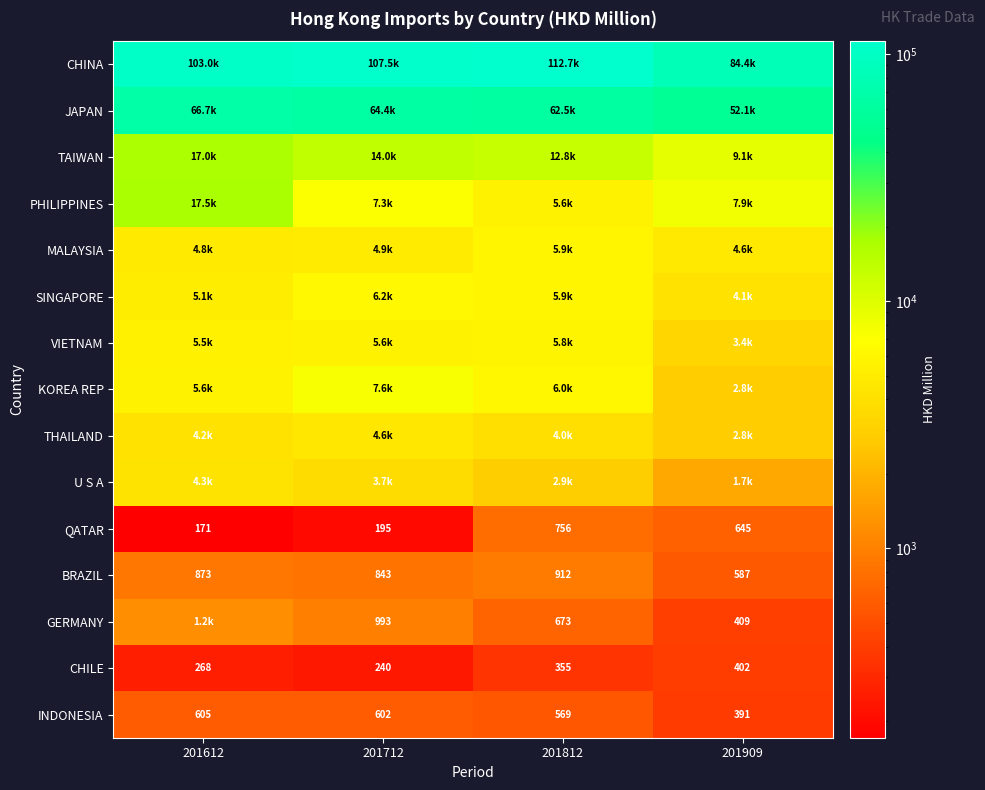

At 201812, list the series in order from largest to smallest.

CHINA, JAPAN, TAIWAN, KOREA REP, MALAYSIA, SINGAPORE, VIETNAM, PHILIPPINES, THAILAND, U S A, BRAZIL, QATAR, GERMANY, INDONESIA, CHILE